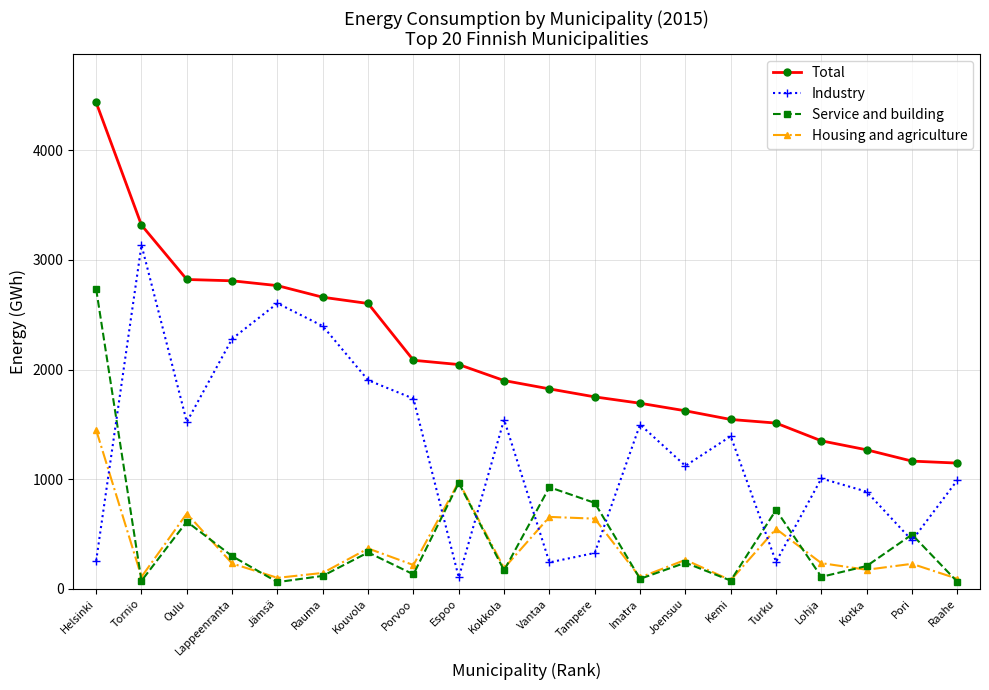

Which series has the widest spread of values?

Total